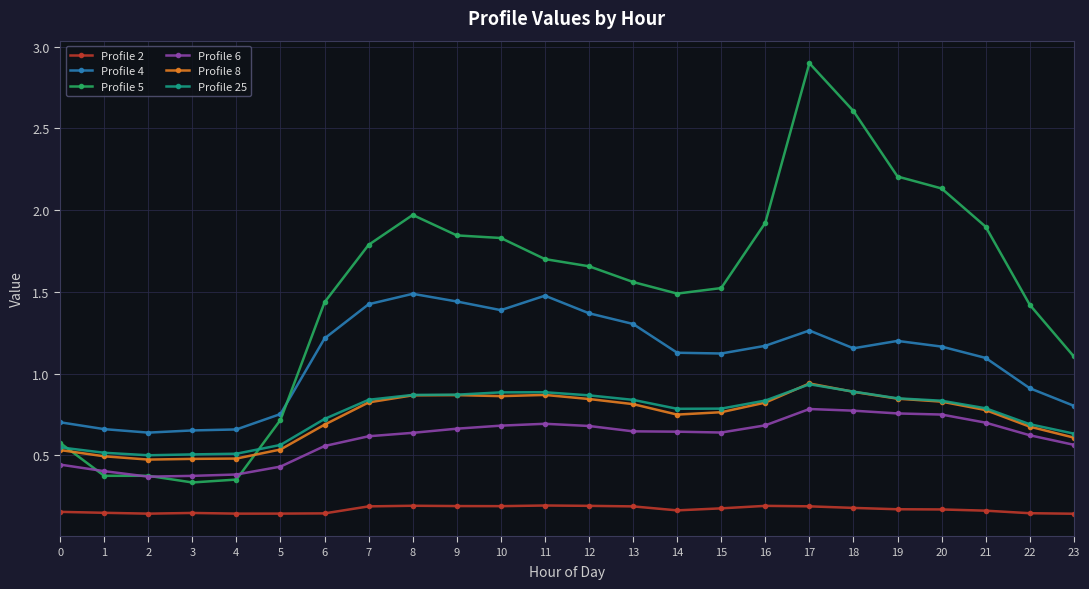

Which series changed the most between 14 and 18?

Profile 5